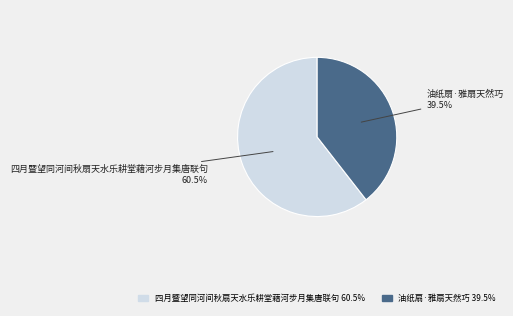

Which category has the smallest portion of the pie?

油纸扇·雅扇天然巧